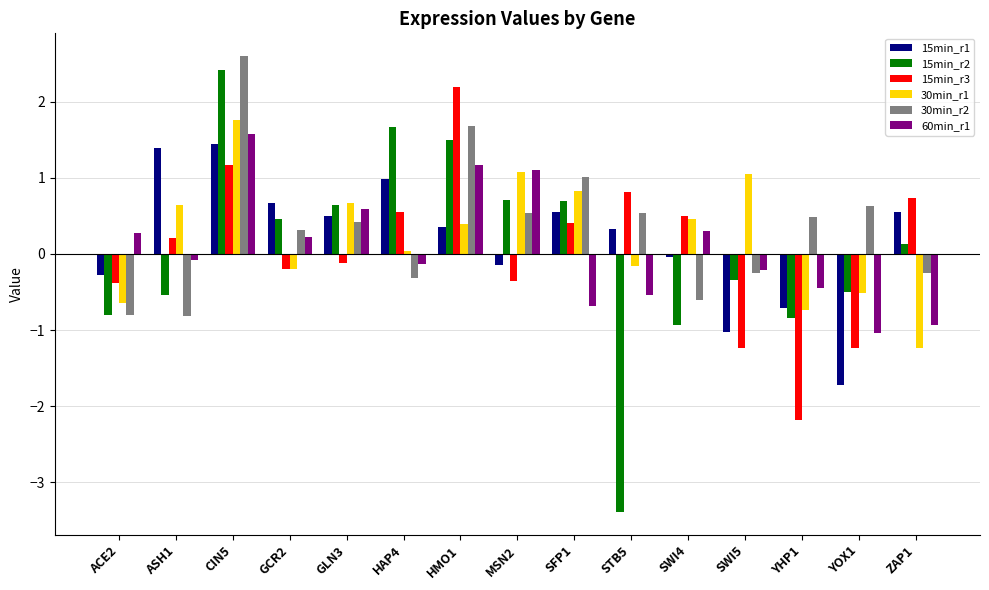

At which category is the sum across all series the highest?

CIN5